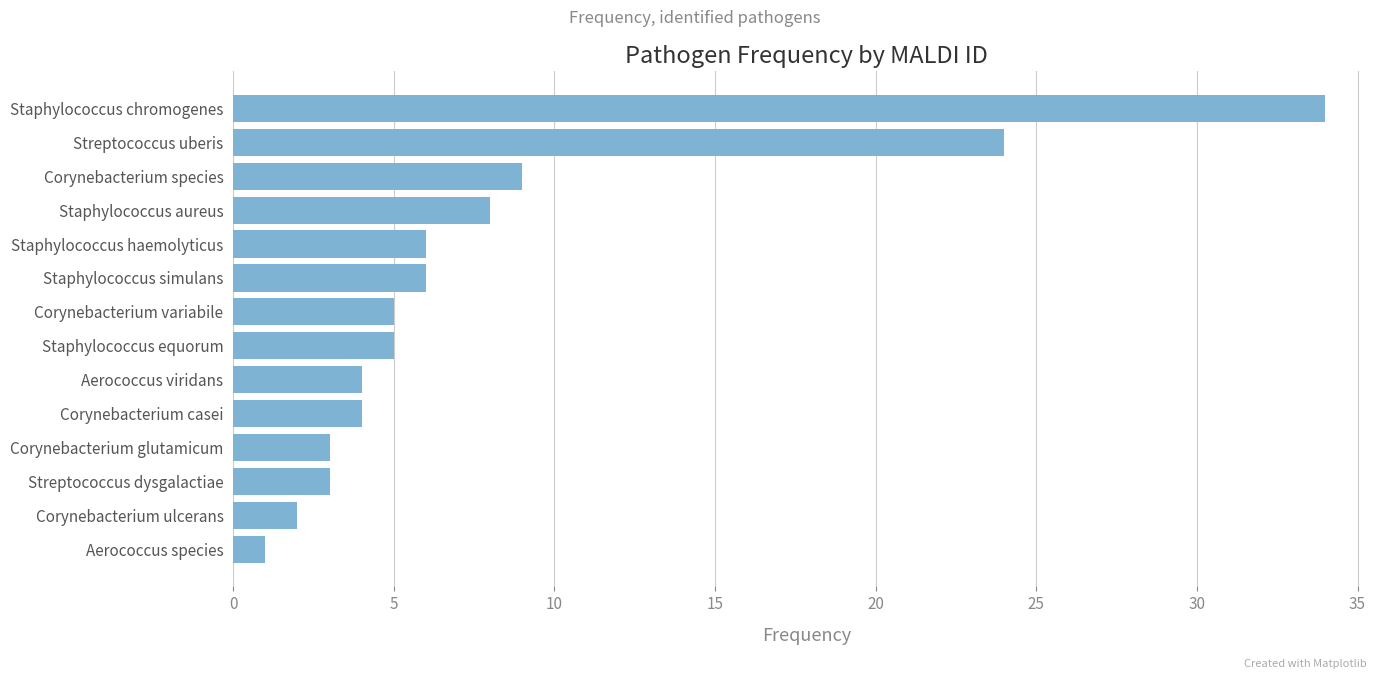

Are the bars grouped side by side (vs. stacked)?

No